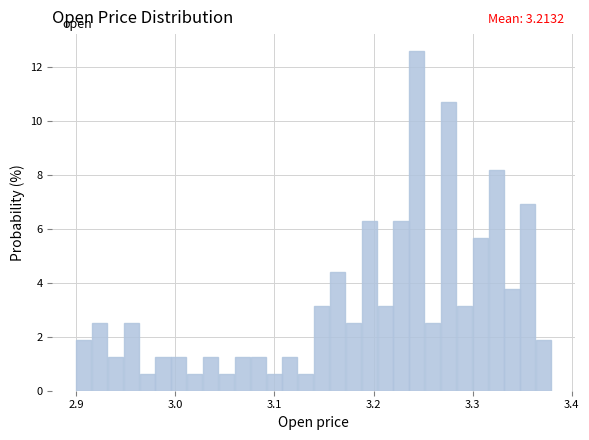

Read against the x-axis, roughly where is the centre of the tallest bar?

3.24